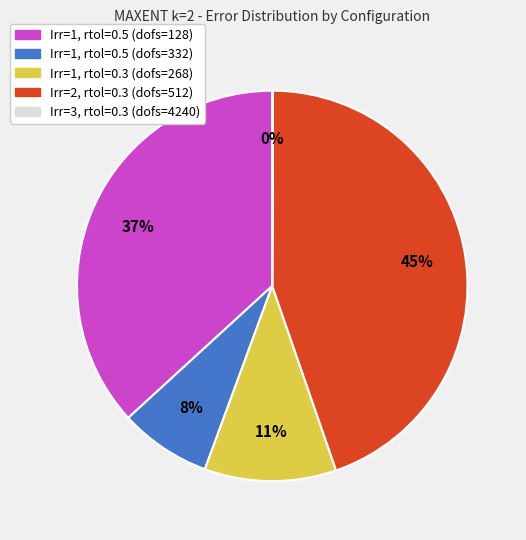

To the nearest percent, what is the average slice percentage?

20%